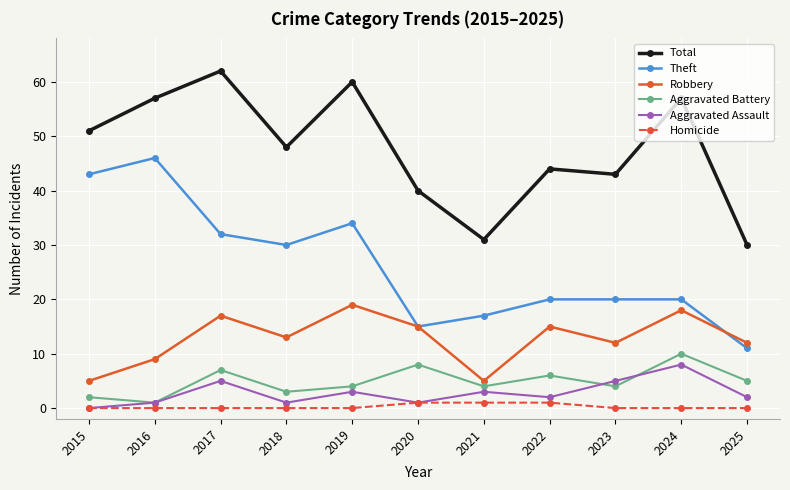

Does the chart have visible grid lines?

Yes